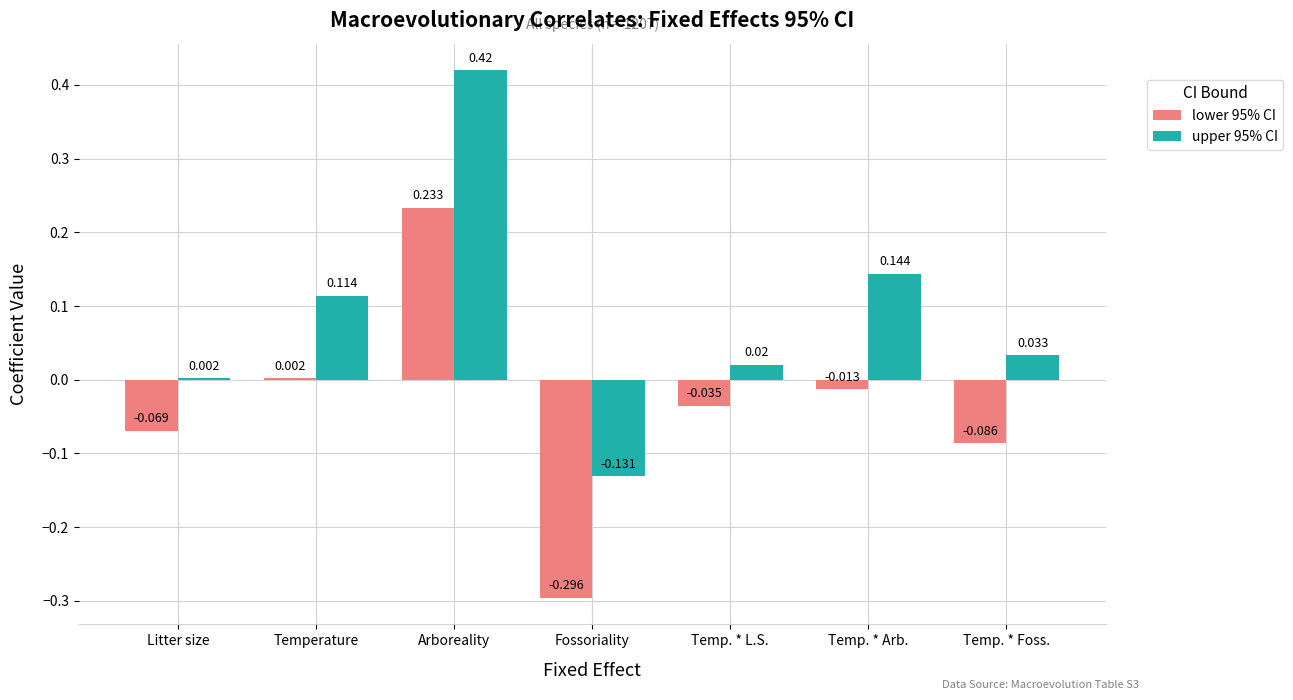

Where does the upper 95% CI series first go above 0?

Litter size